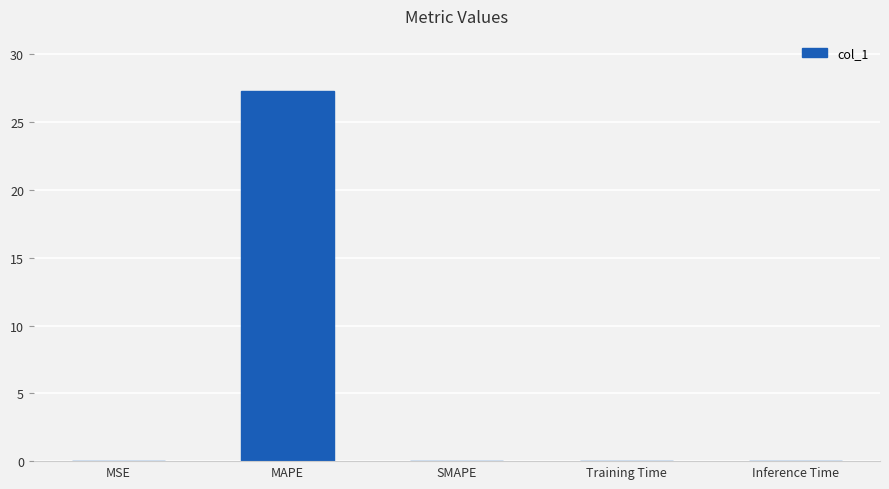

What value does the data have at MAPE?

27.3